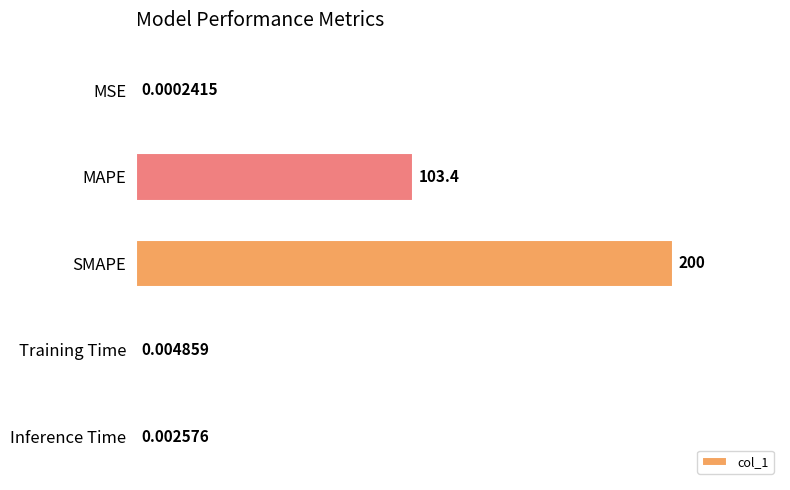

Where is the data nearest to the value 100?

MAPE